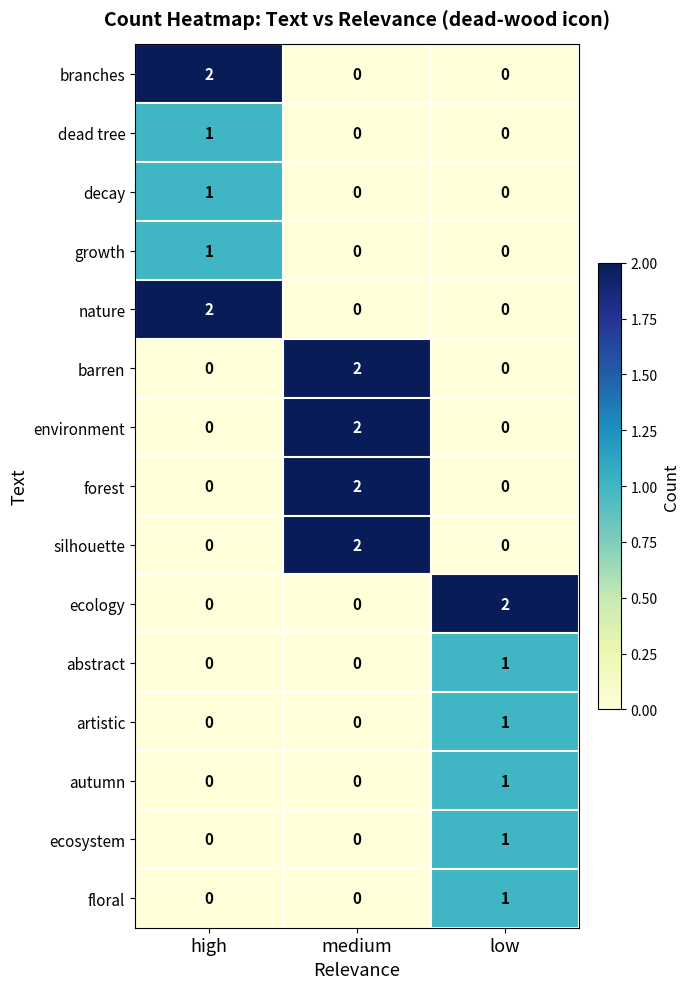

How many branches values are between 0 and 2?

3